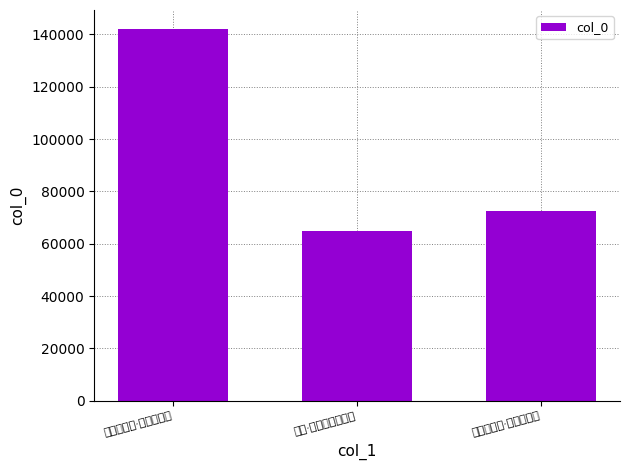

Rank the categories by value from highest to lowest.

舟过三丫河·摇落蒹葭浦, 巫山一段云·潮落蒹葭浦, 题画·霜落蒹葭水国寒